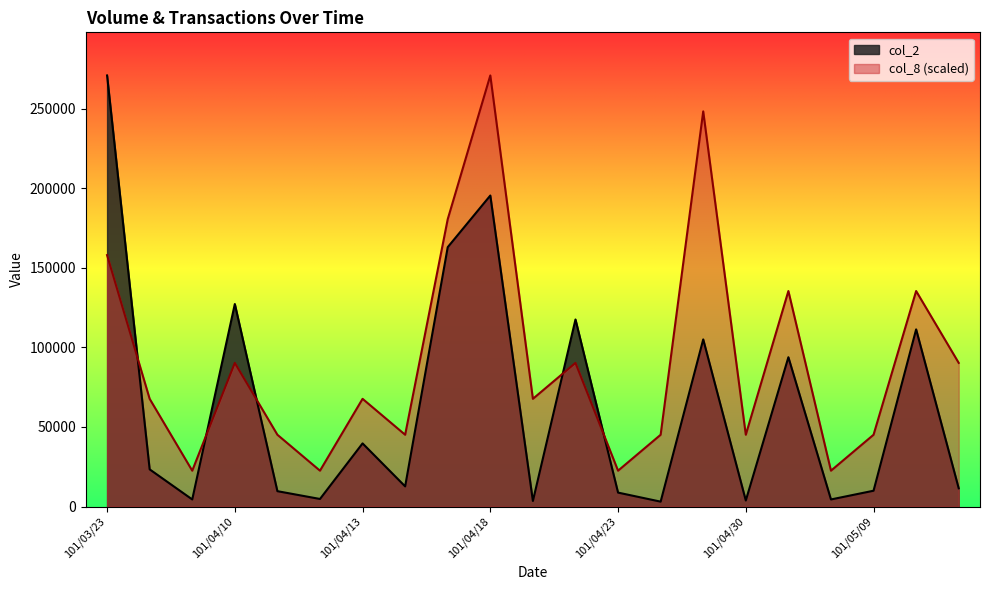

Rank the series by their maximum value, from lowest to highest.

col_2, col_8